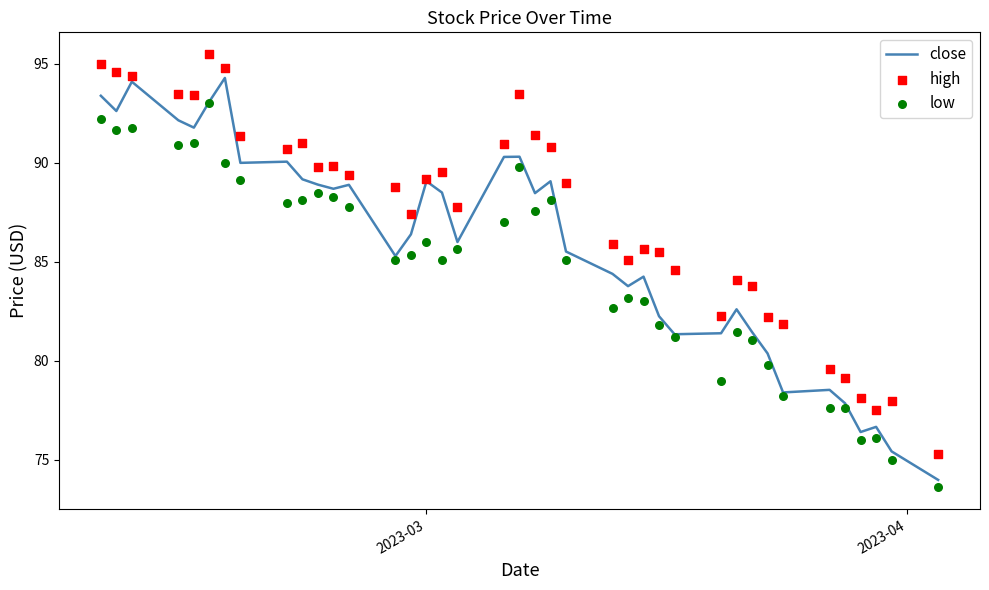

Which series has the largest total across all categories?

high